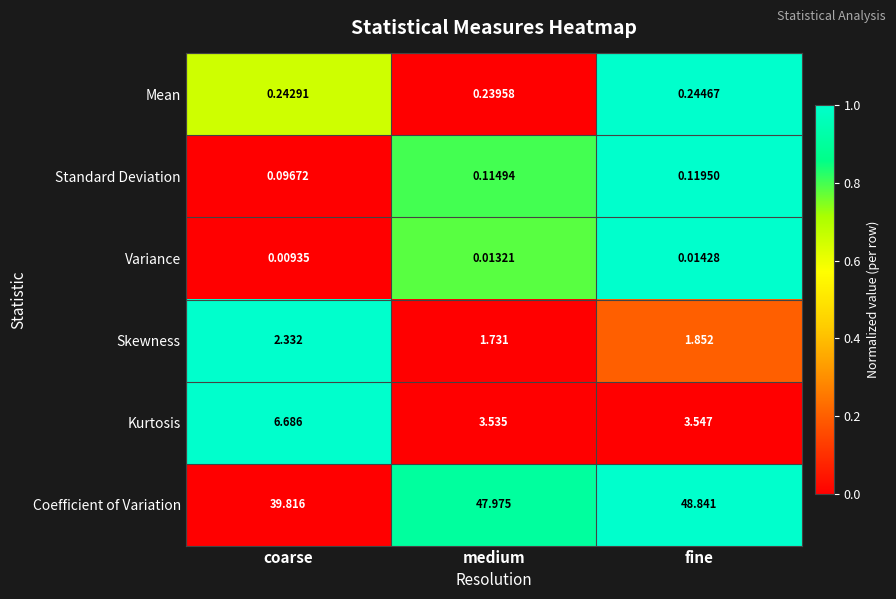

What is the total value across all series at fine?

54.6